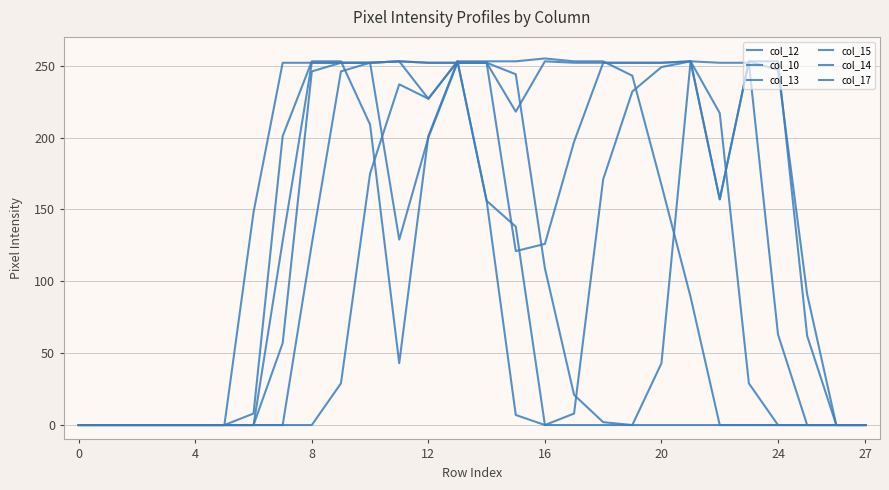

At which label is col_10 closest to 126?

14